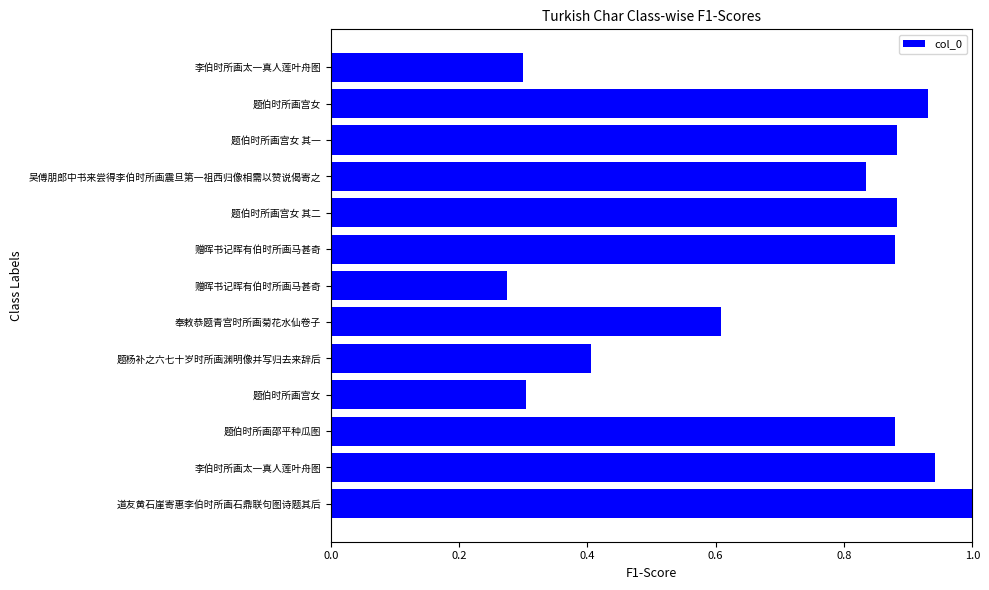

What is the difference between the maximum and minimum values?

0.7